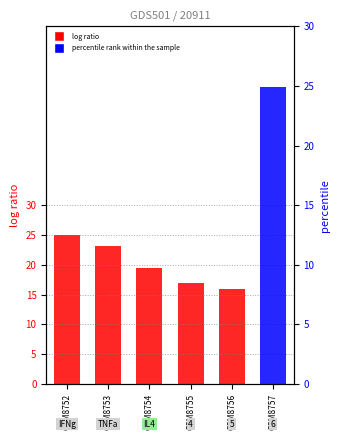

Rank the series at GSM8754 from lowest to highest value.

percentile rank within the sample, log ratio